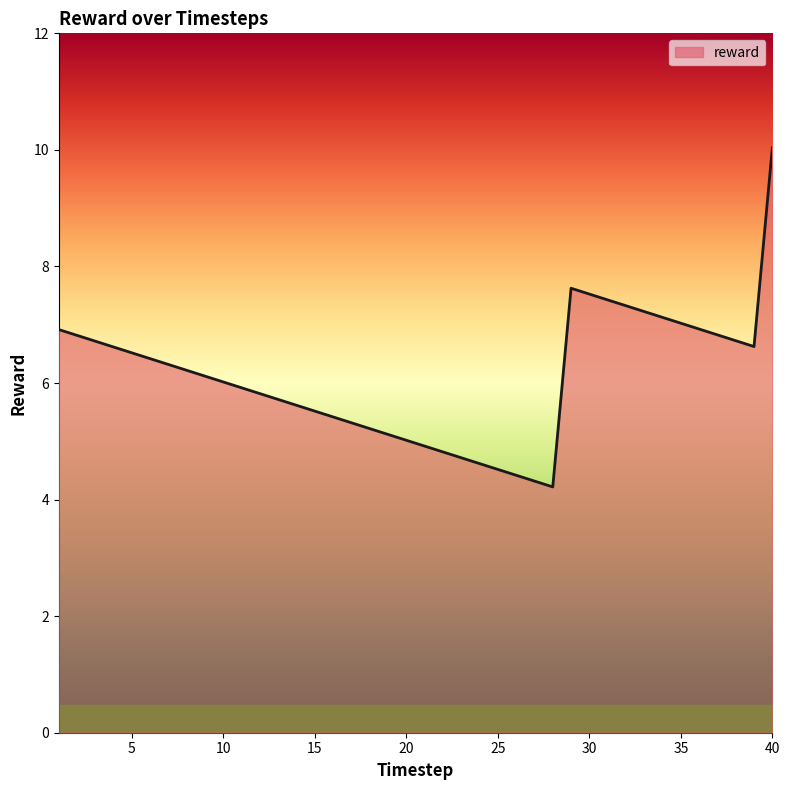

Does the chart display data point markers on the line(s)?

No